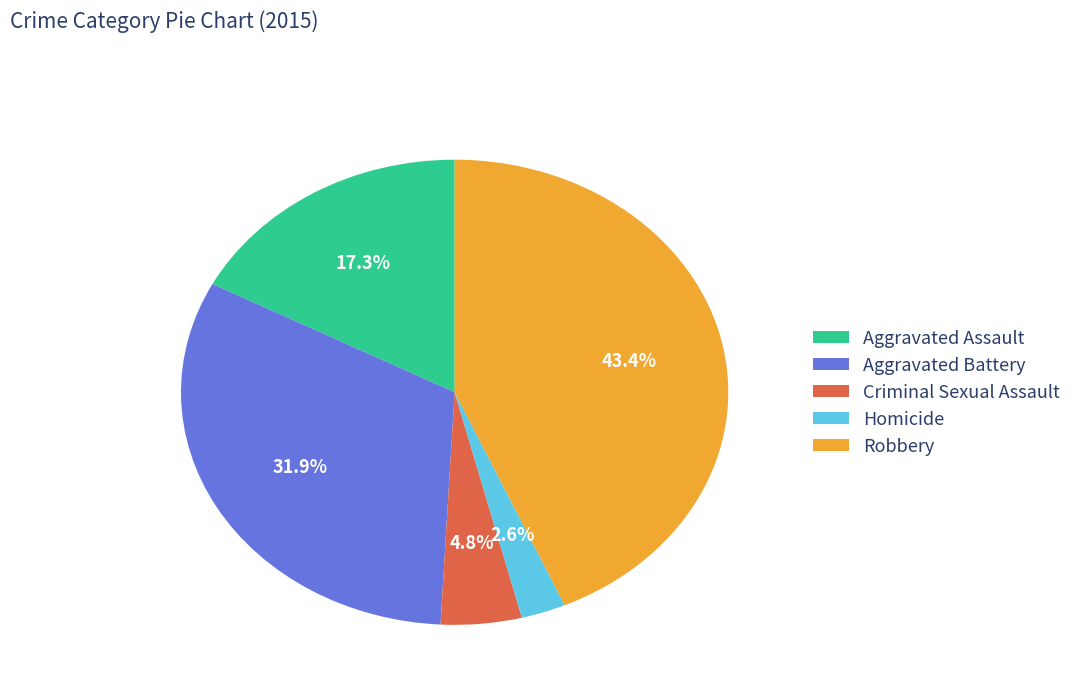

Does any single category account for the majority?

No